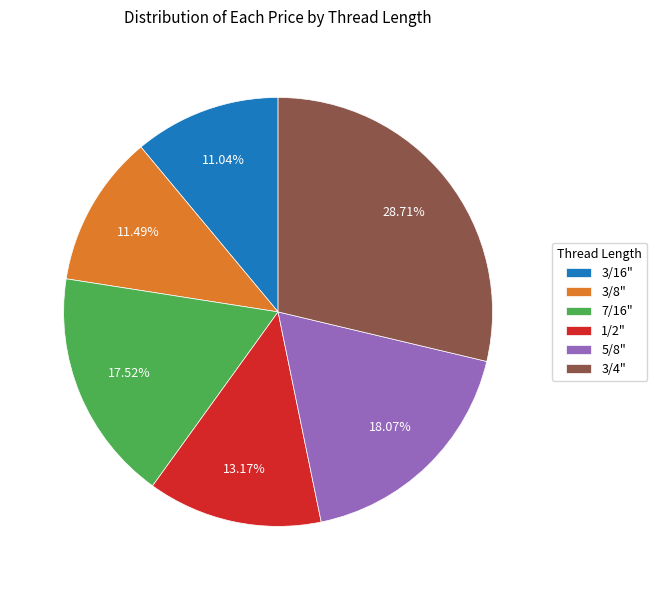

Which slice is the largest?

3/4"